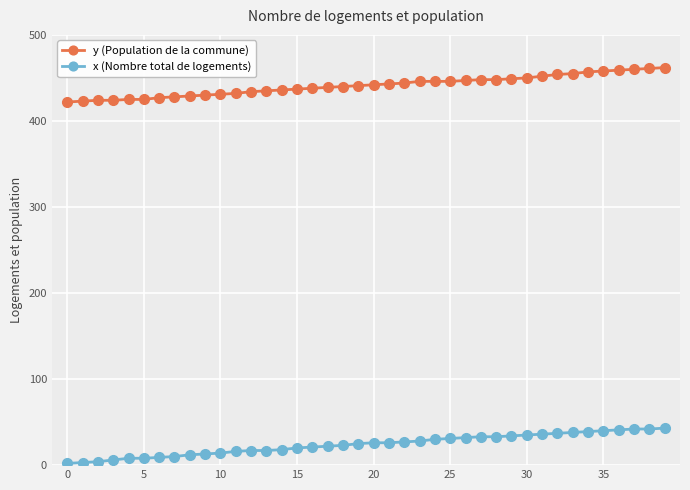

Rank the series by their average value, from lowest to highest.

x (Nombre total de logements), y (Population de la commune)